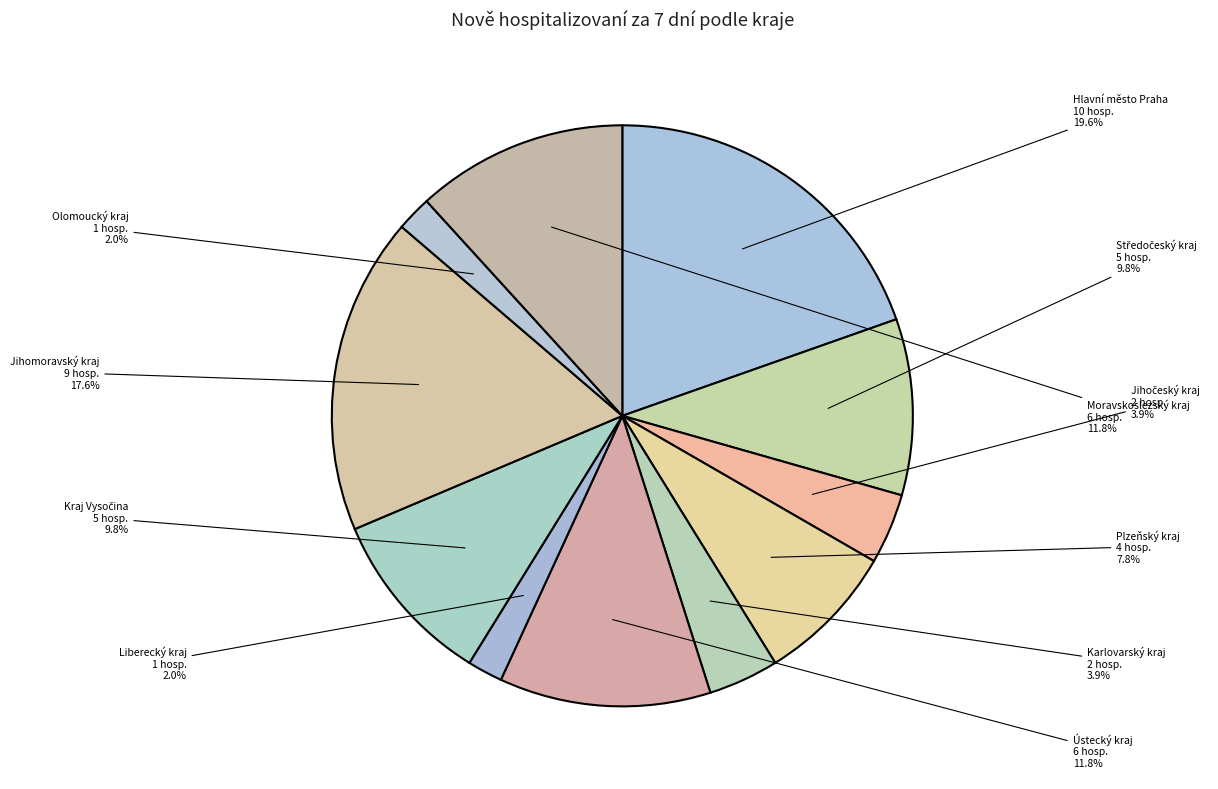

To the nearest percent, what is the difference between the largest and smallest slice percentages?

18%